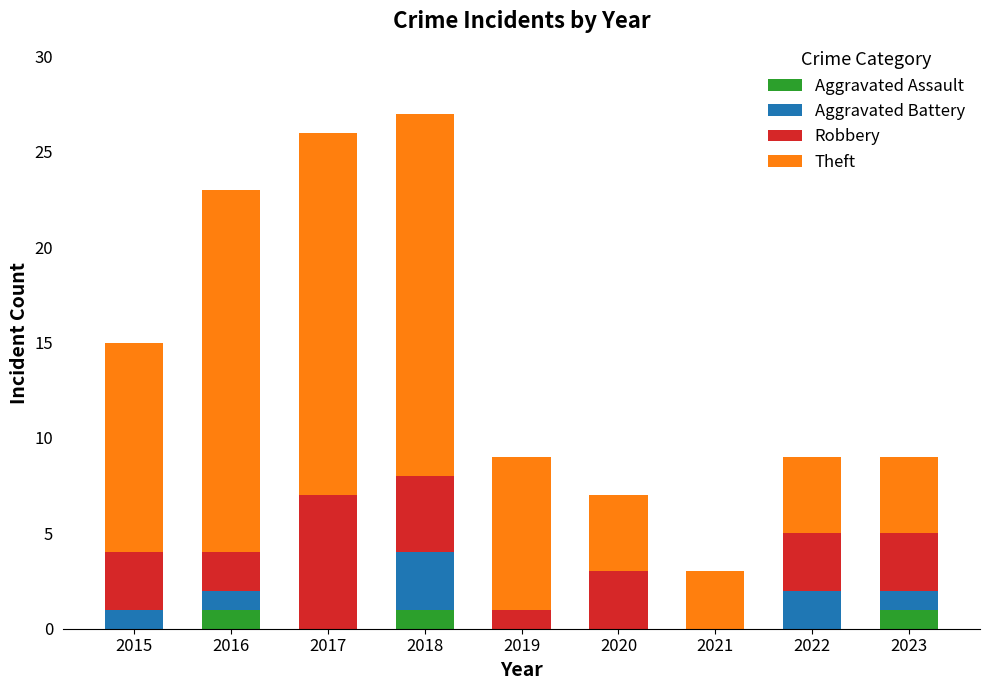

Is it true that Aggravated Assault equals 1 at 2023?

True